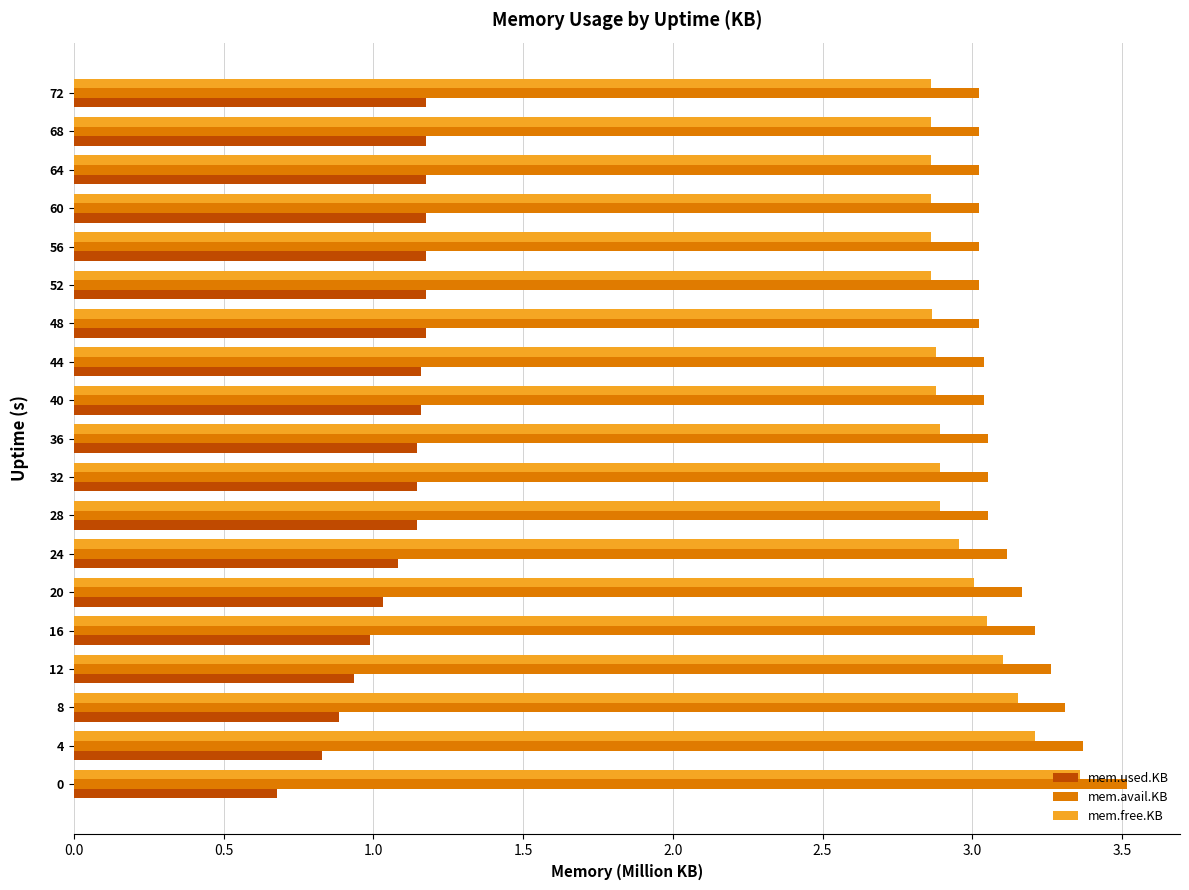

Rank the series by their maximum value, from lowest to highest.

mem.used.KB, mem.free.KB, mem.avail.KB